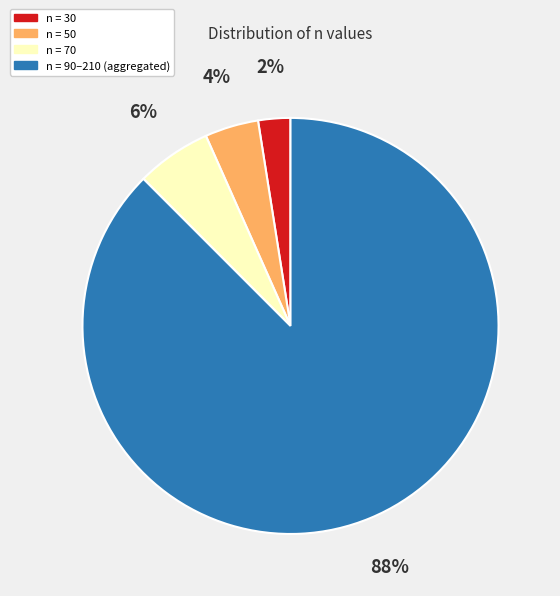

Is there a majority slice in this chart?

Yes